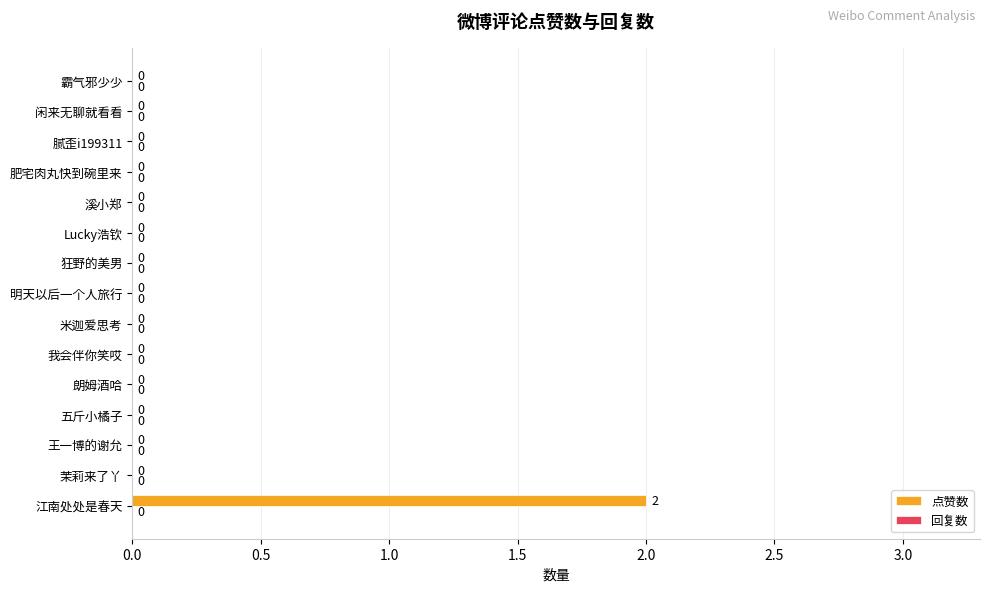

Is it true that the value at 米迦爱思考 is 1?

False